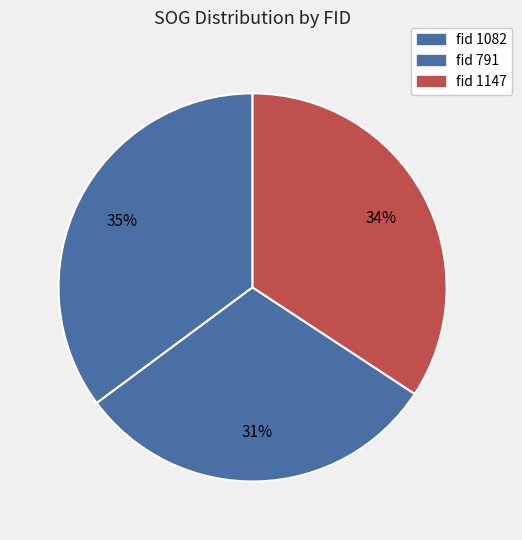

How many slices are in this pie chart?

3